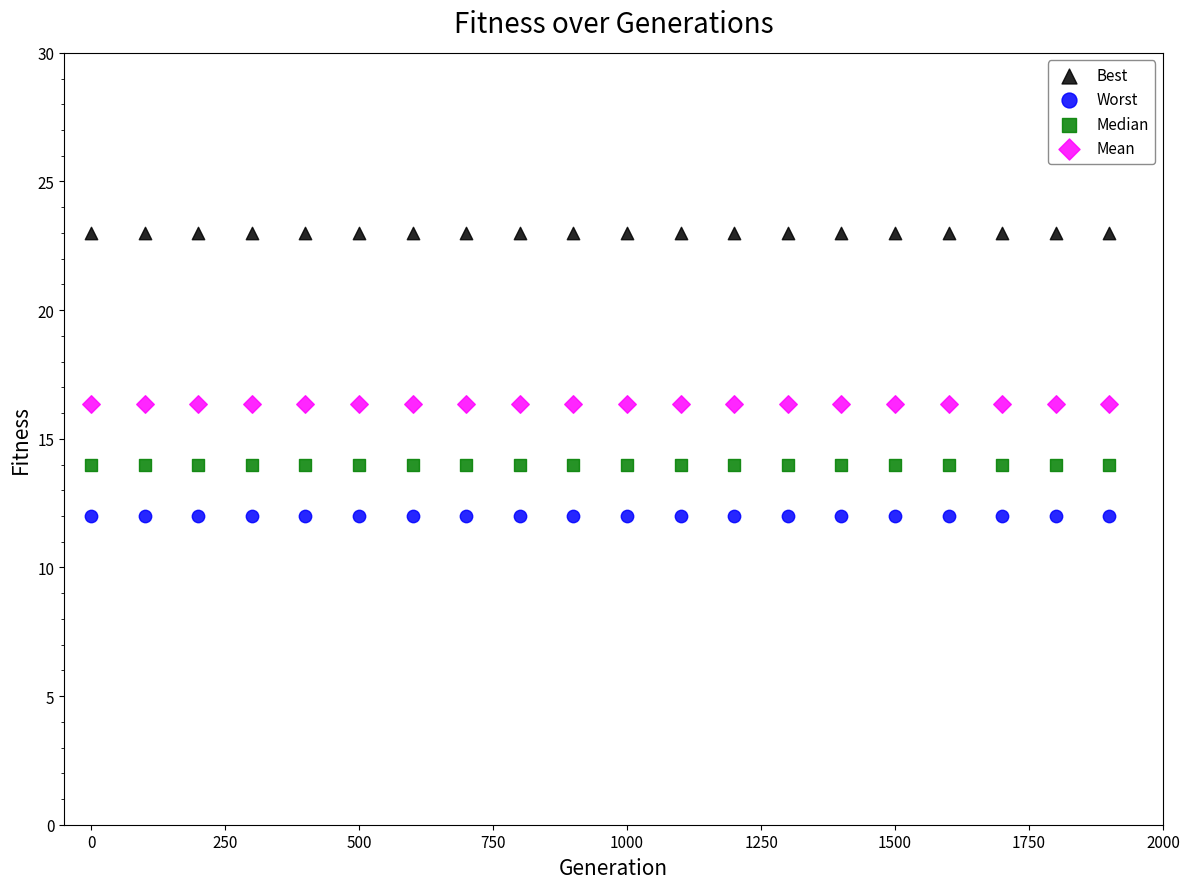

What are all the series names shown in the legend?

Best, Worst, Median, Mean